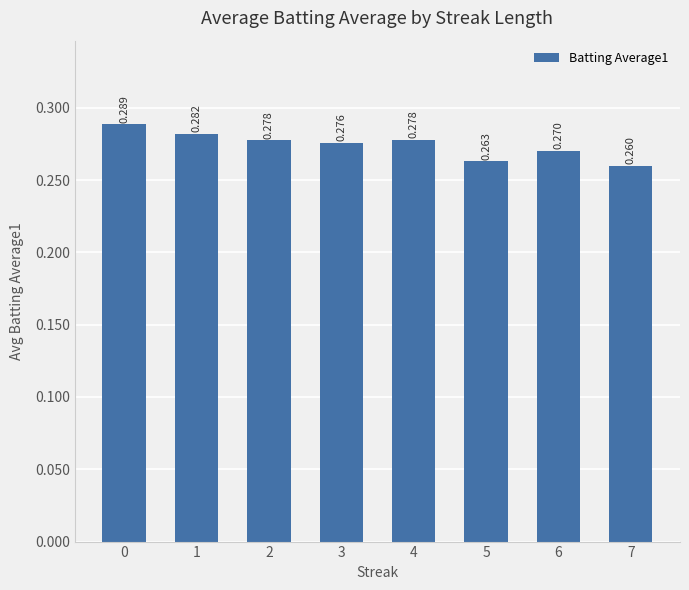

Reading left to right, what are all the values shown in this chart?

0.3	0.3	0.3	0.3	0.3	0.3	0.3	0.3